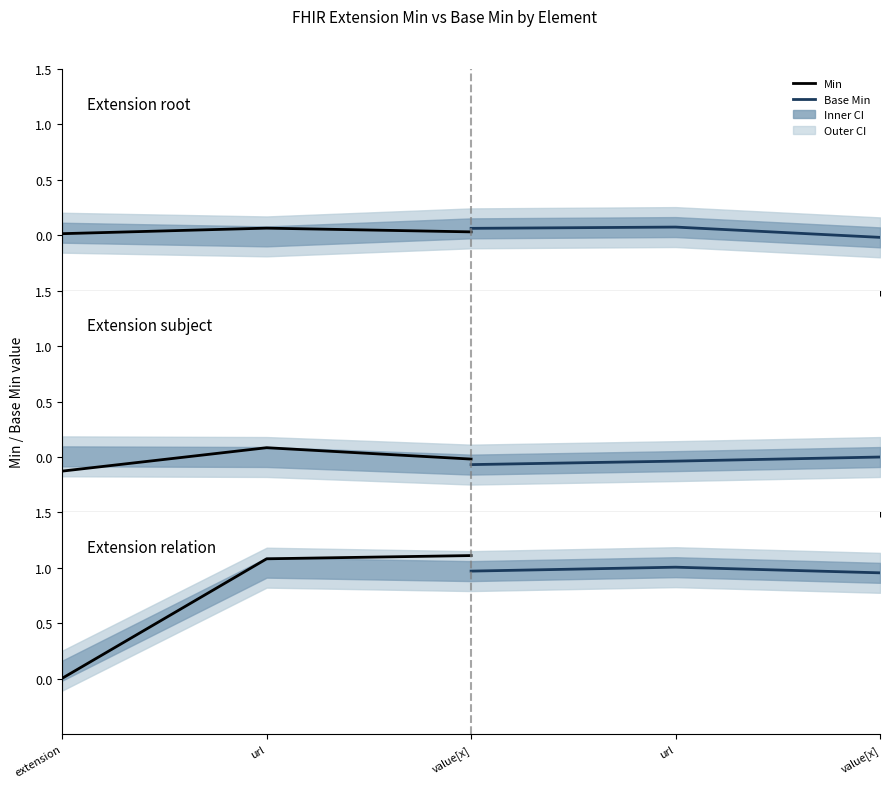

Which series has the widest spread of values?

Min